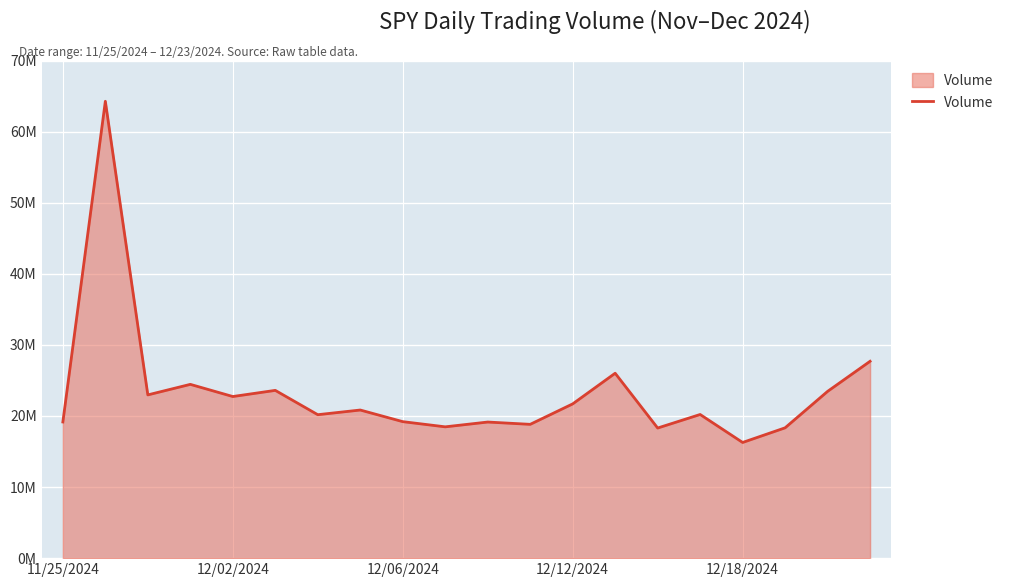

Reading right to left, transcribe all the data shown in this chart.

27691090	23458890	18332440	16271920	20207220	18301990	26009430	21697780	18821000	19144390	18469460	19200210	20834780	20177830	23598830	22733490	24444550	22963680	64263690	19152520